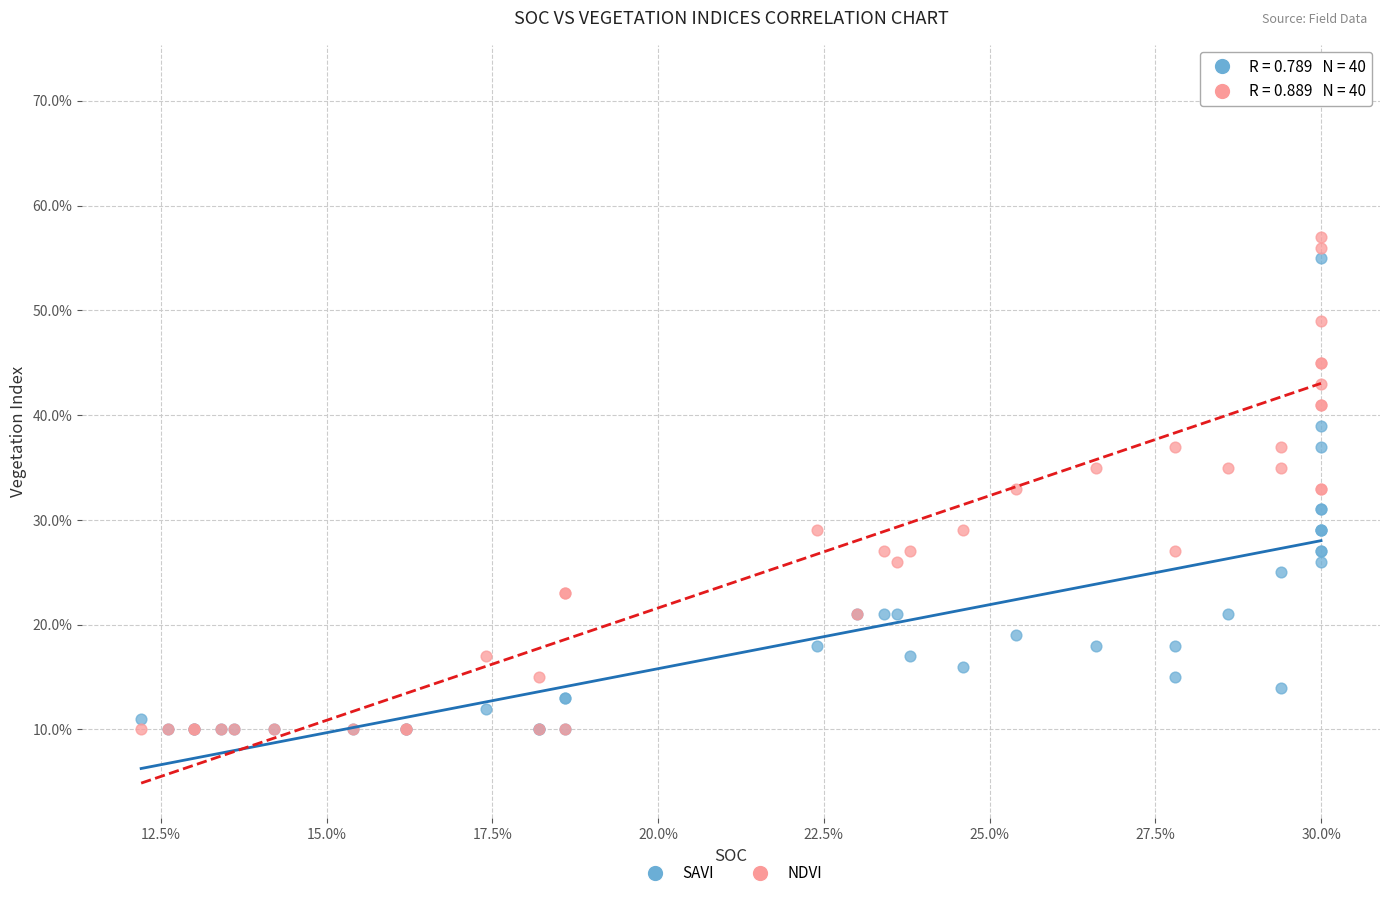

What are all the series names shown in the legend?

SAVI, NDVI